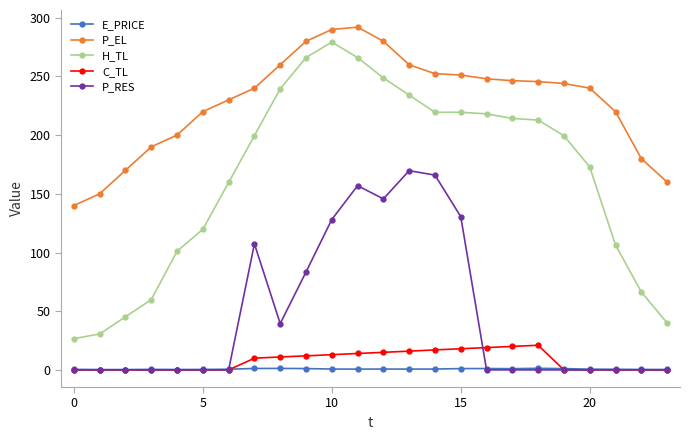

True or false: C_TL and H_TL intersect in this chart.

False